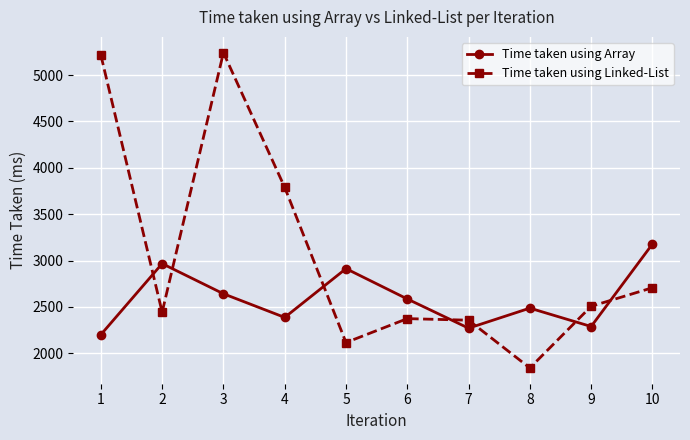

Reading left to right, transcribe all the data shown in this chart.

Time taken using Array: 1=2201	2=2967	3=2642	4=2387	5=2913	6=2586	7=2271	8=2487	9=2289	10=3178
Time taken using Linked-List: 1=5216	2=2443	3=5242	4=3789	5=2116	6=2374	7=2357	8=1842	9=2507	10=2707